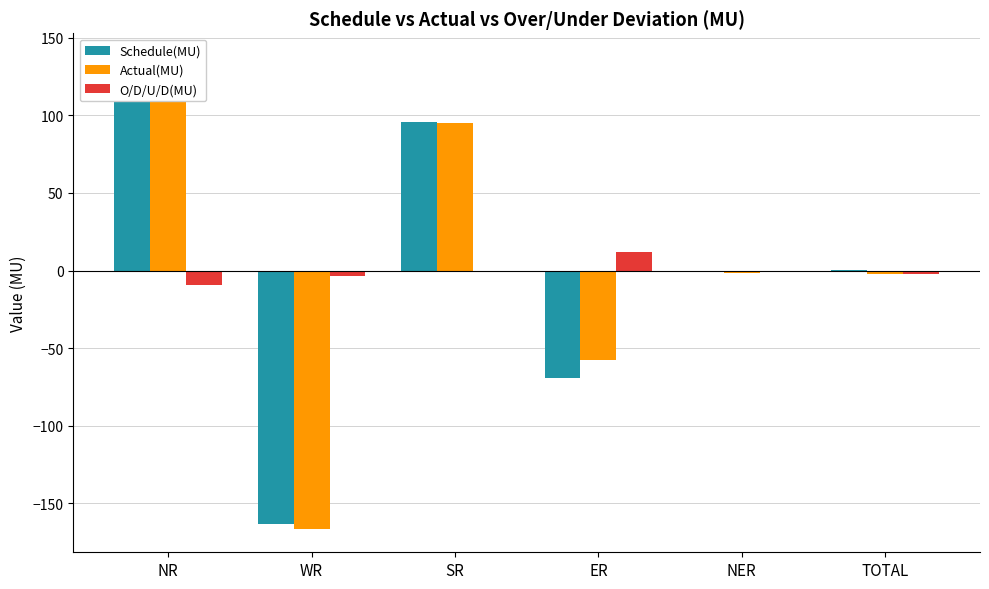

What is the difference between the highest and lowest values at SR?

96.7